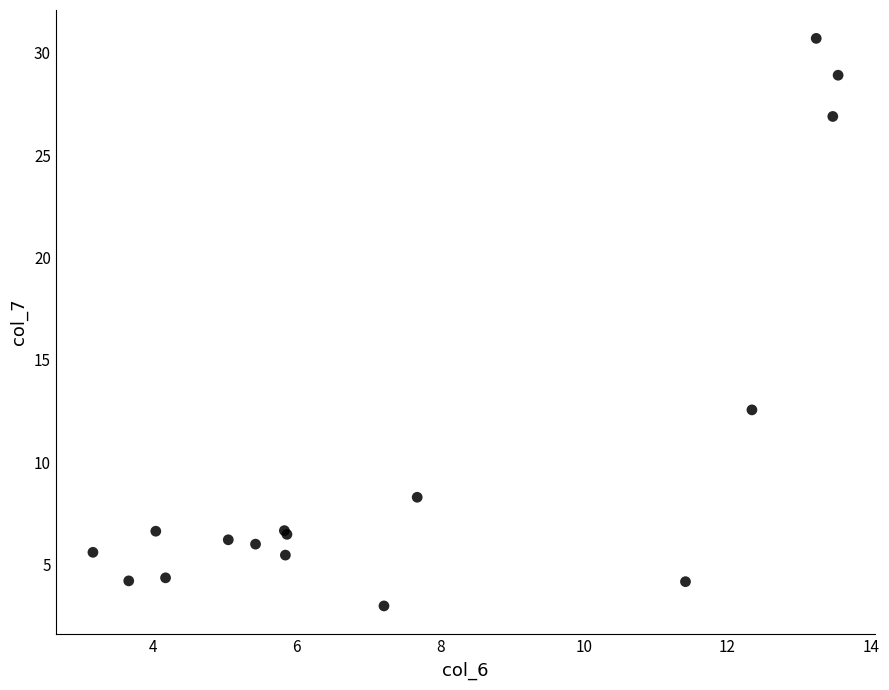

What Y value in the scatter plot is closest to 16?

12.5